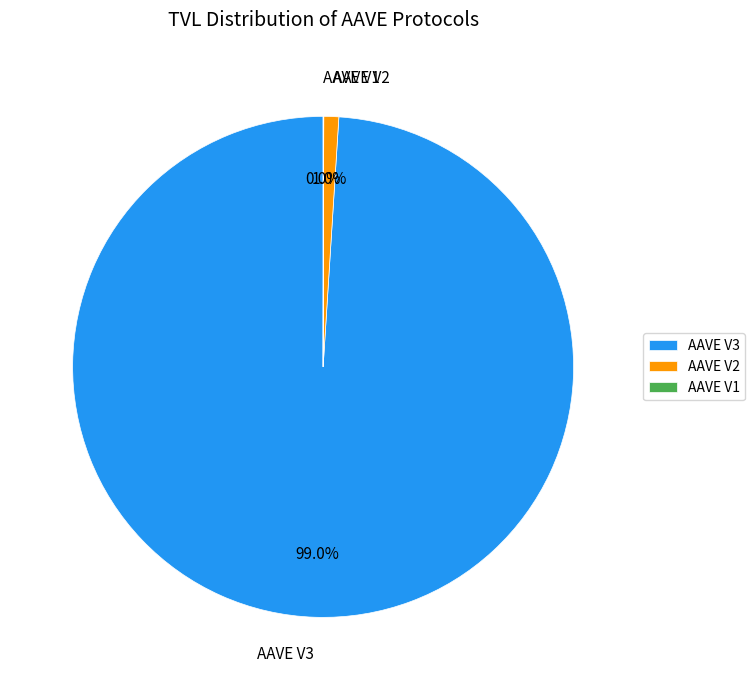

Which has a higher value, AAVE V2 or AAVE V3?

AAVE V3